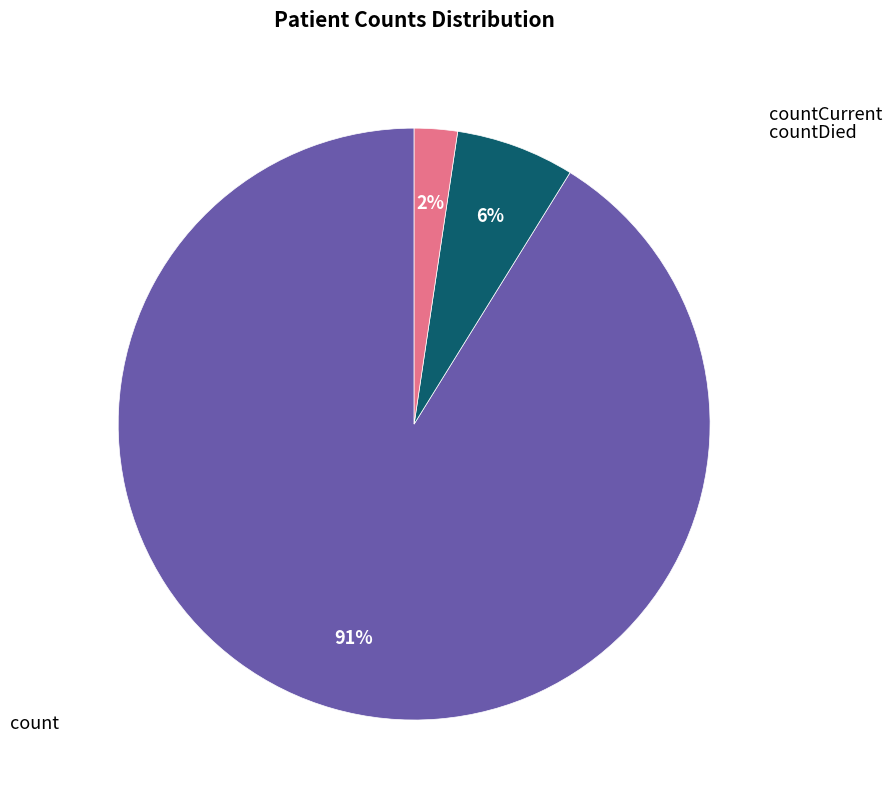

Is the sum of count and countCurrent greater than half?

Yes